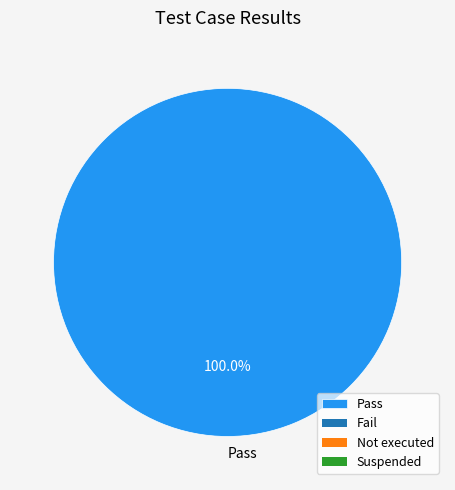

Does any single category account for the majority?

Yes